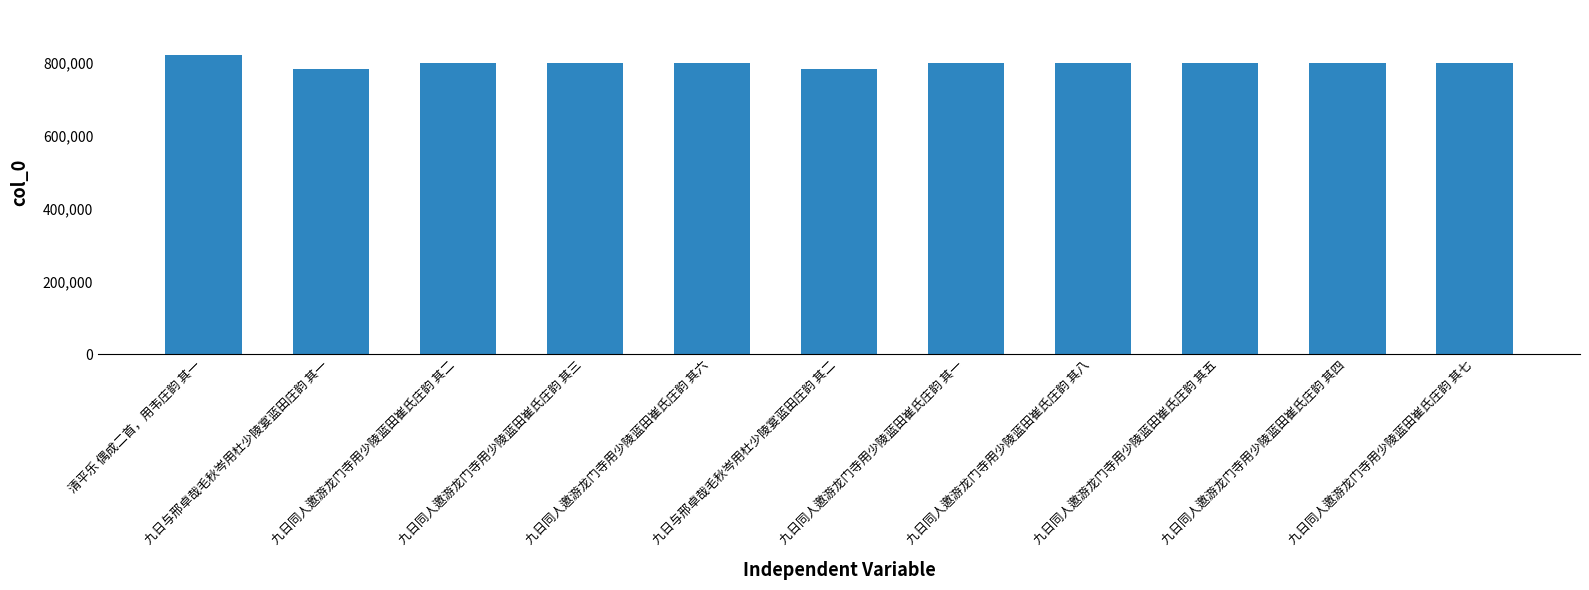

The value at 九日与邢卓哉毛秋岑用杜少陵宴蓝田庄韵 其二 is 783172. True or false?

True